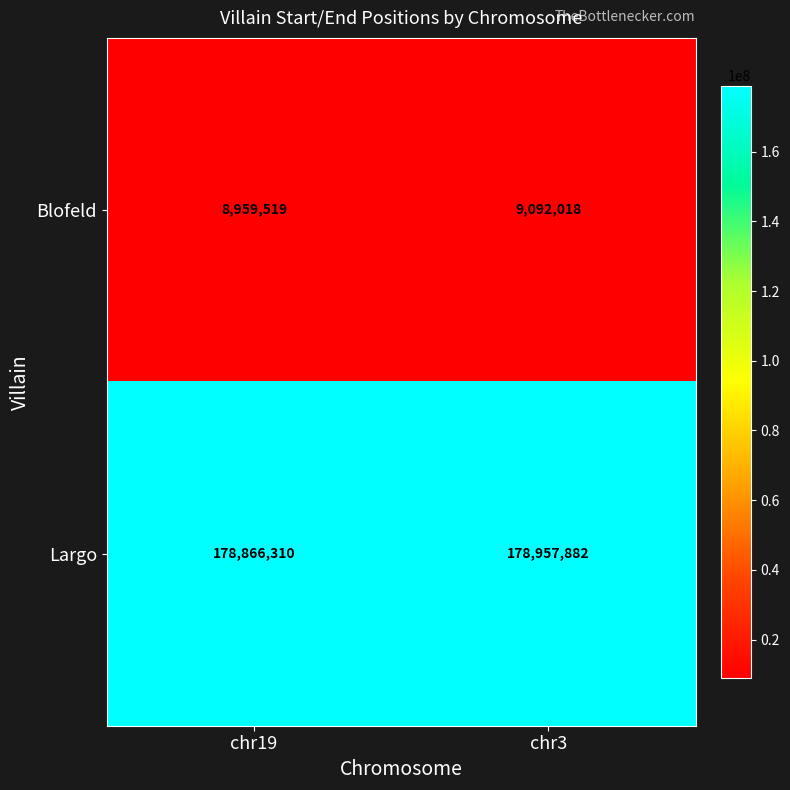

Which series has the largest total across all categories?

Largo